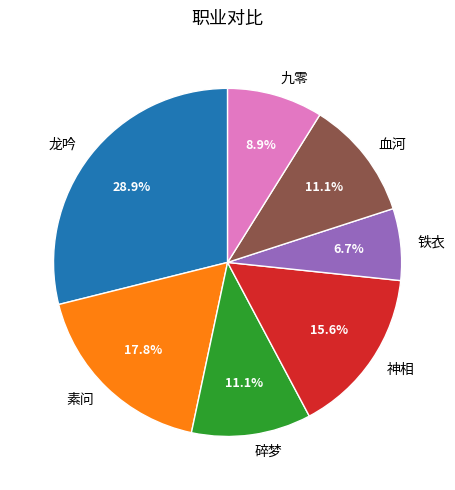

True or false: 九零 accounts for 9% of the total.

True